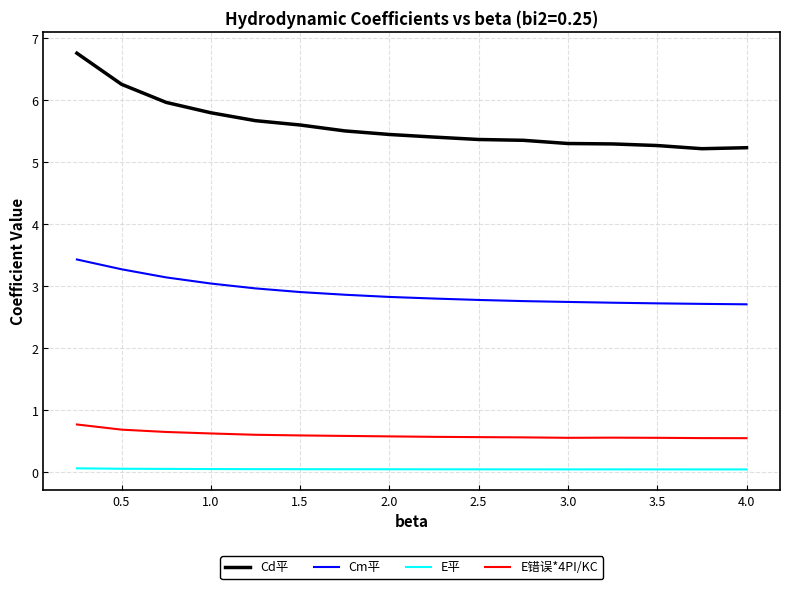

Which series has the largest total across all categories?

Cd平